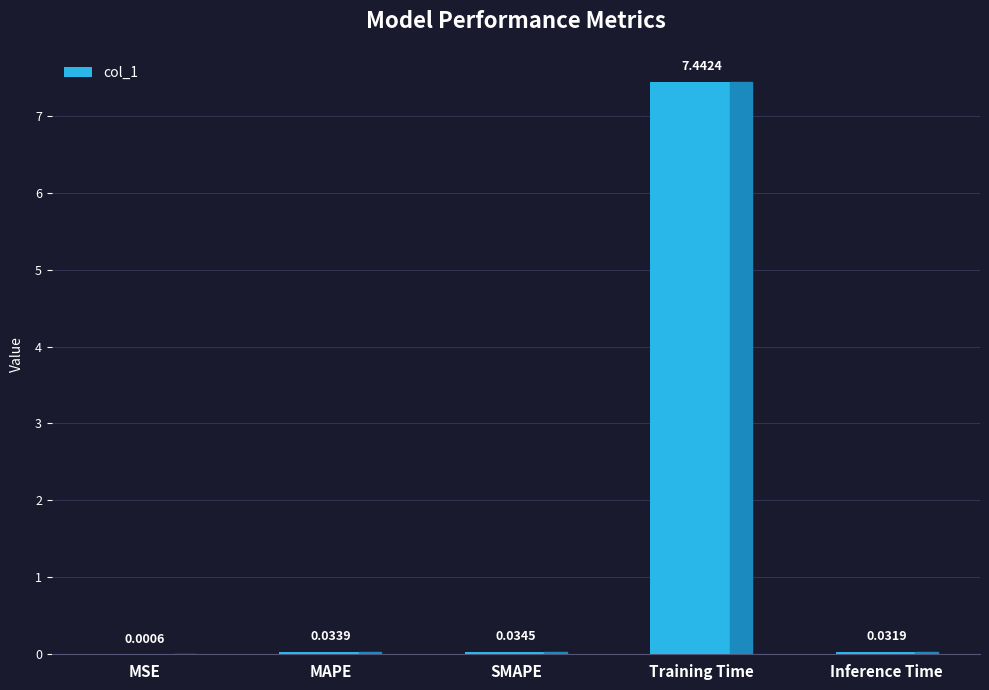

Where is the data nearest to the value 3?

SMAPE